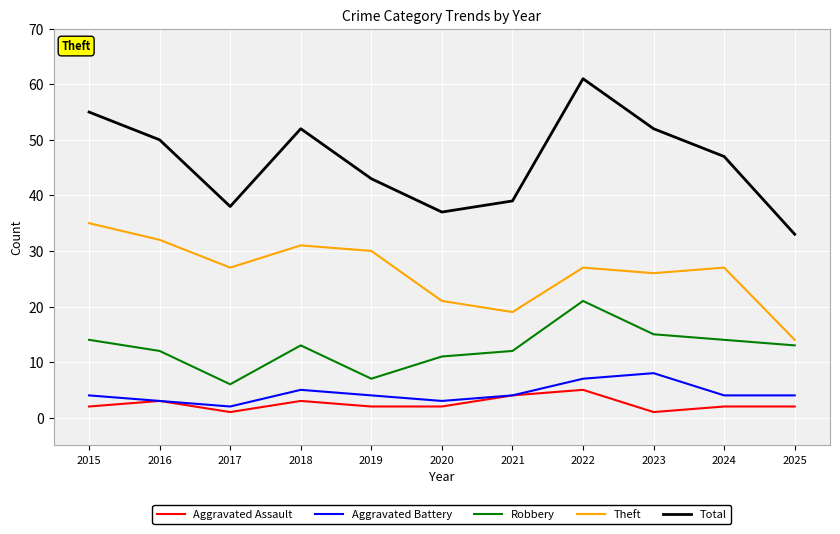

What is the difference between the highest and lowest values at 2016?

47